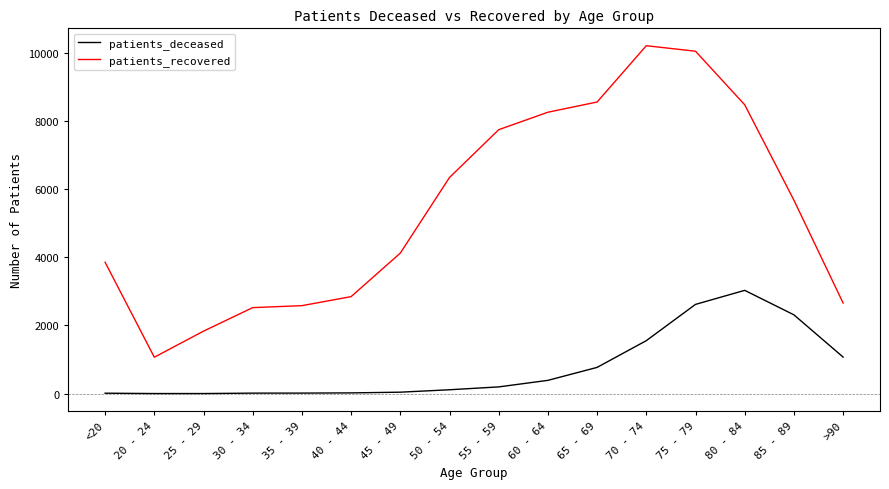

True or false: patients_recovered has more than 2 points higher than both neighbors.

False